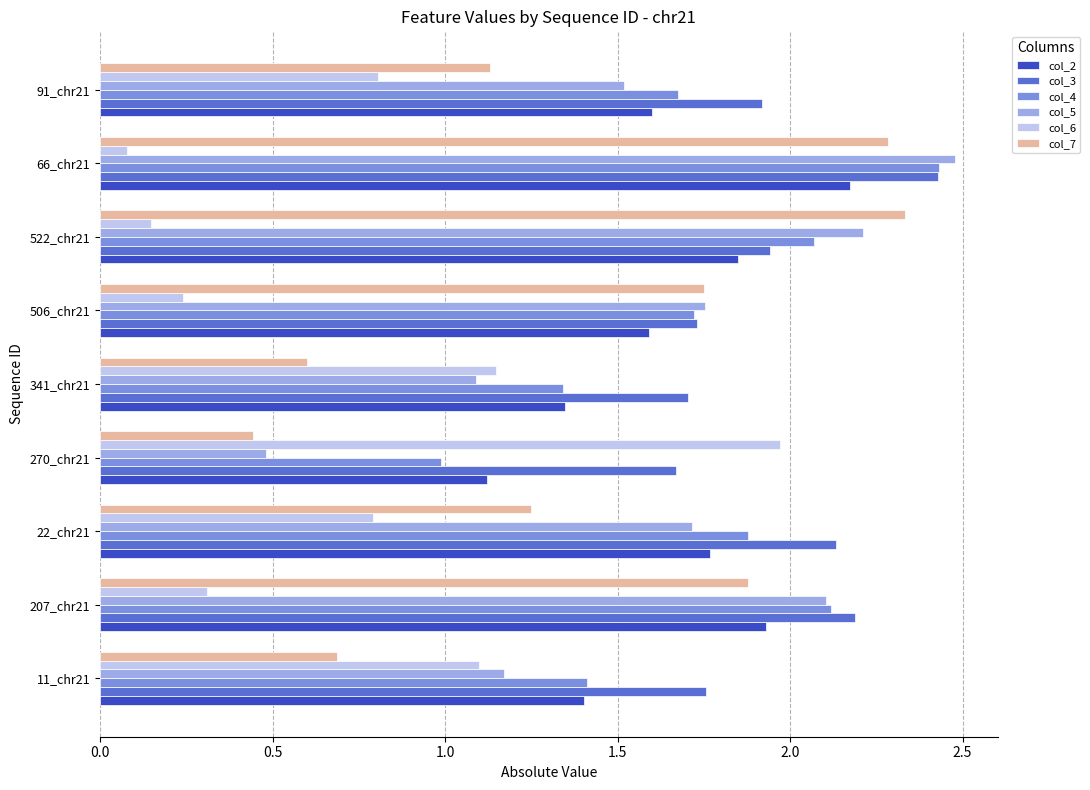

What is the average value of the col_7 series?

1.4